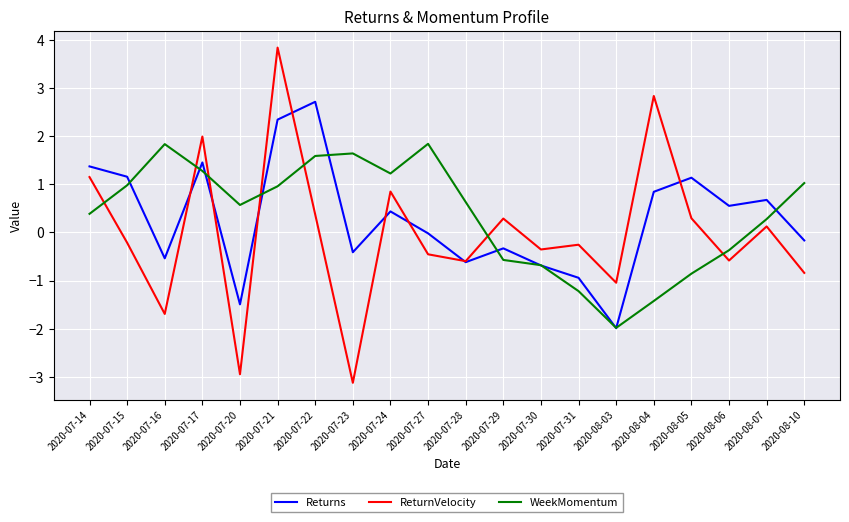

Is the value of WeekMomentum at 2020-08-07 greater than the value of ReturnVelocity at 2020-07-27?

Yes